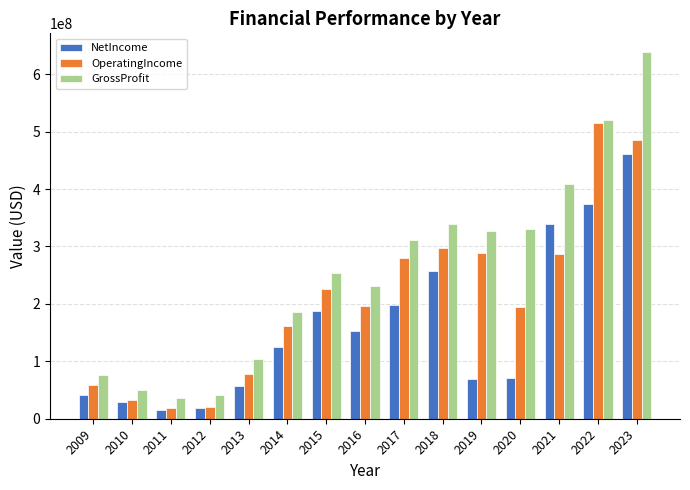

Which series has the largest range (max minus min)?

GrossProfit